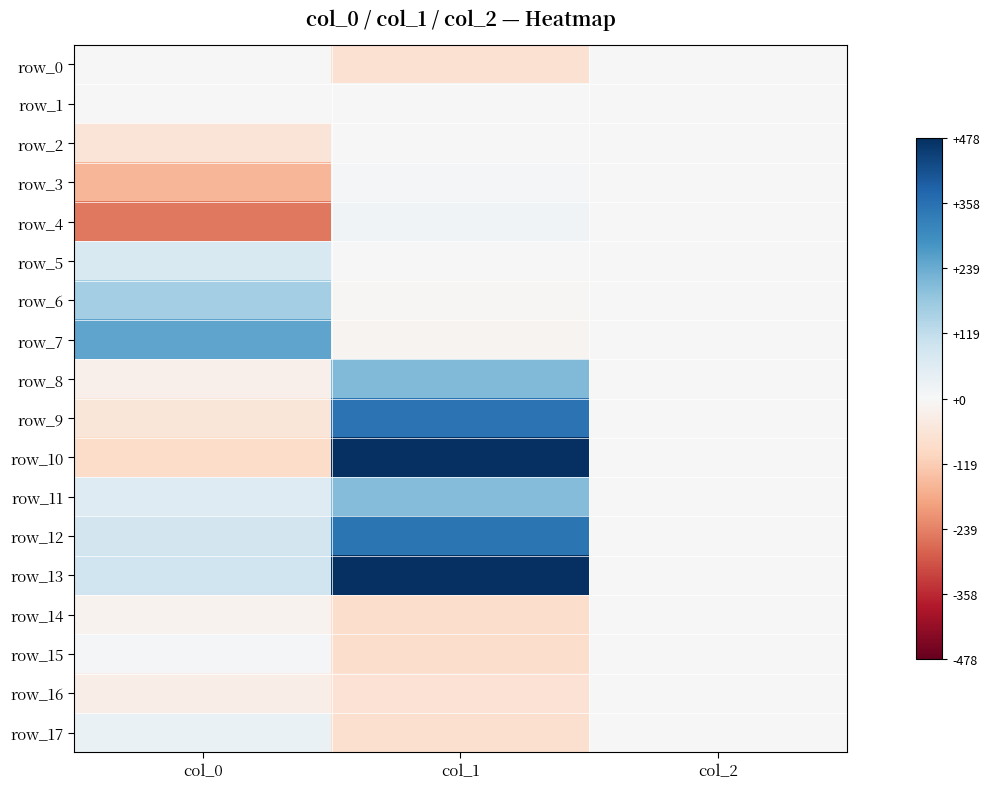

What is the approximate value of row_8 at col_0?

-23.3